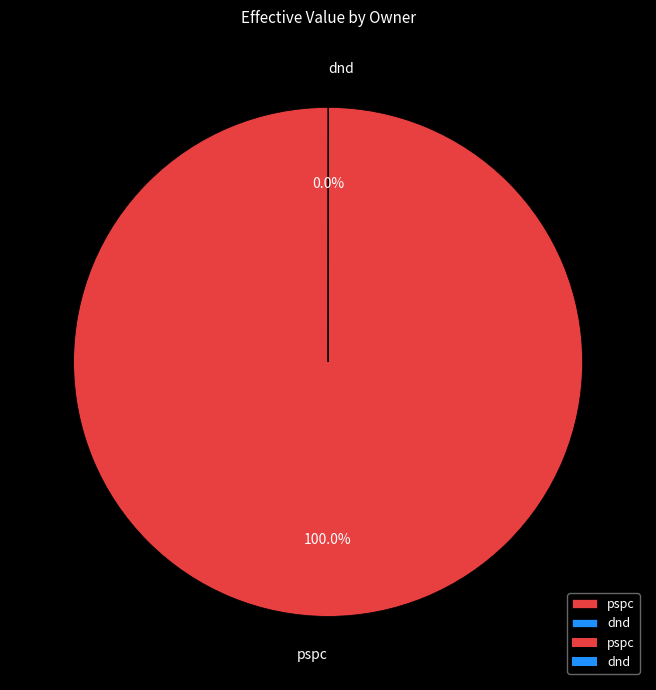

What percentage do pspc and dnd together represent?

100.0%